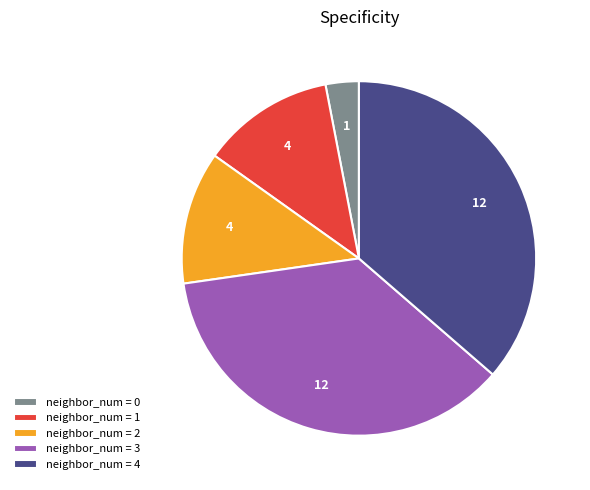

The neighbor_num = 3 slice represents 36% of the pie. True or false?

True